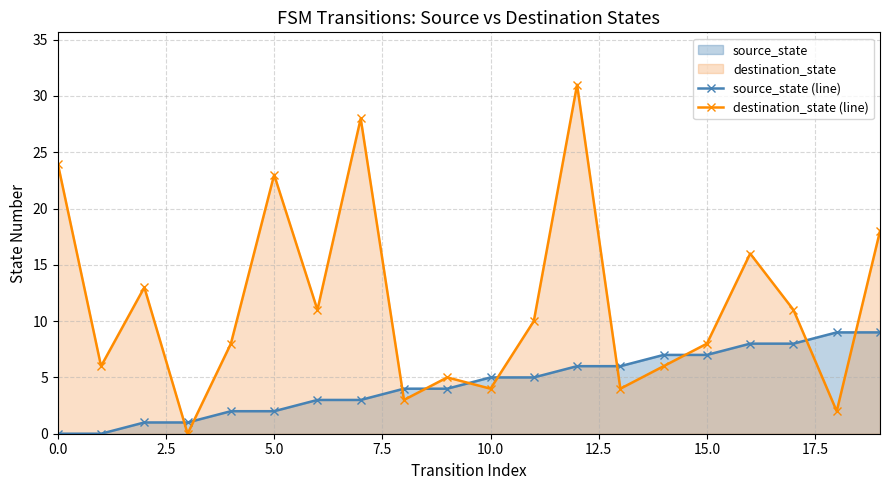

What is the sum of all destination_state (line) values?

231